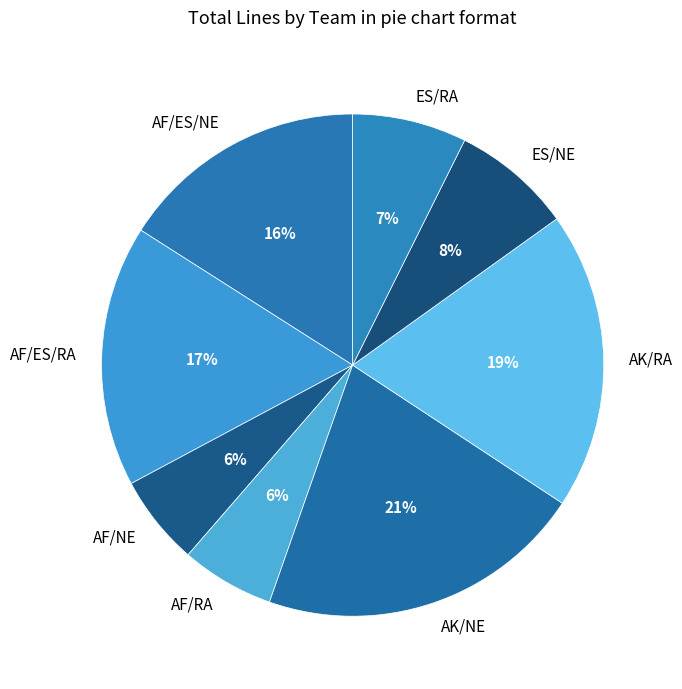

Does any single category account for the majority?

No